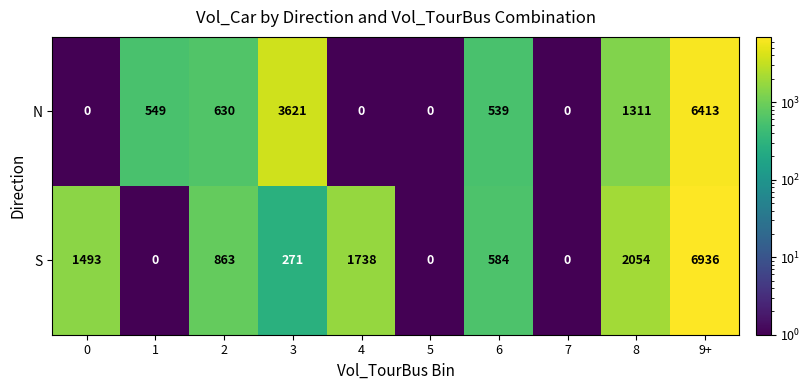

Which series has the largest total across all categories?

S